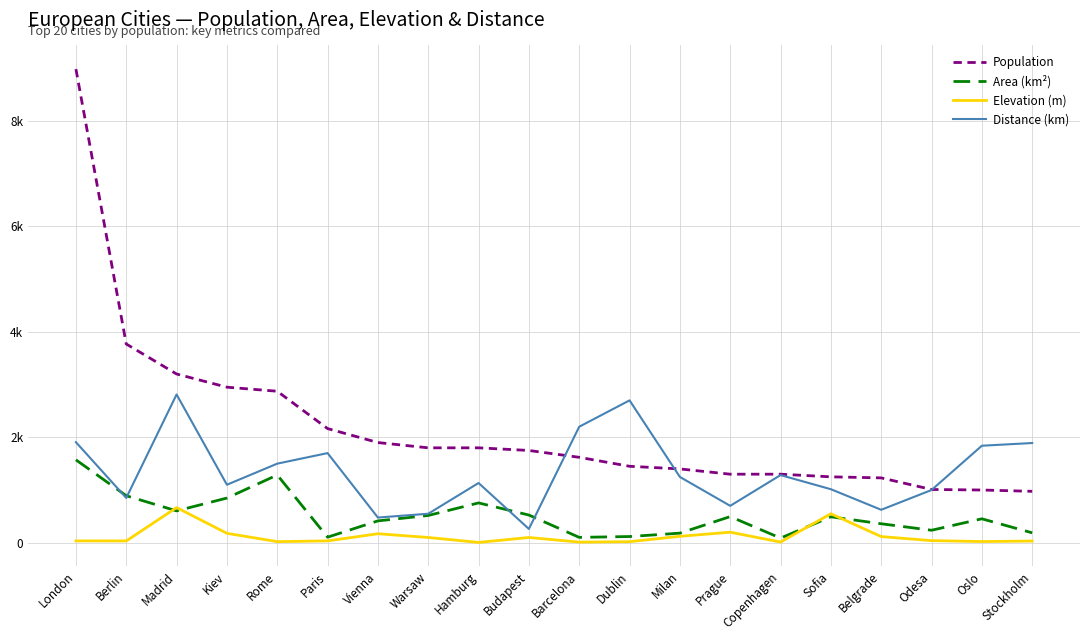

Does the chart have visible grid lines?

Yes